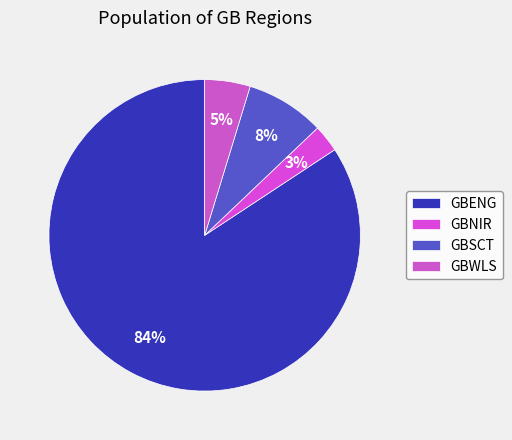

What is the ratio of the value at GBENG to the value at GBWLS?

17.9